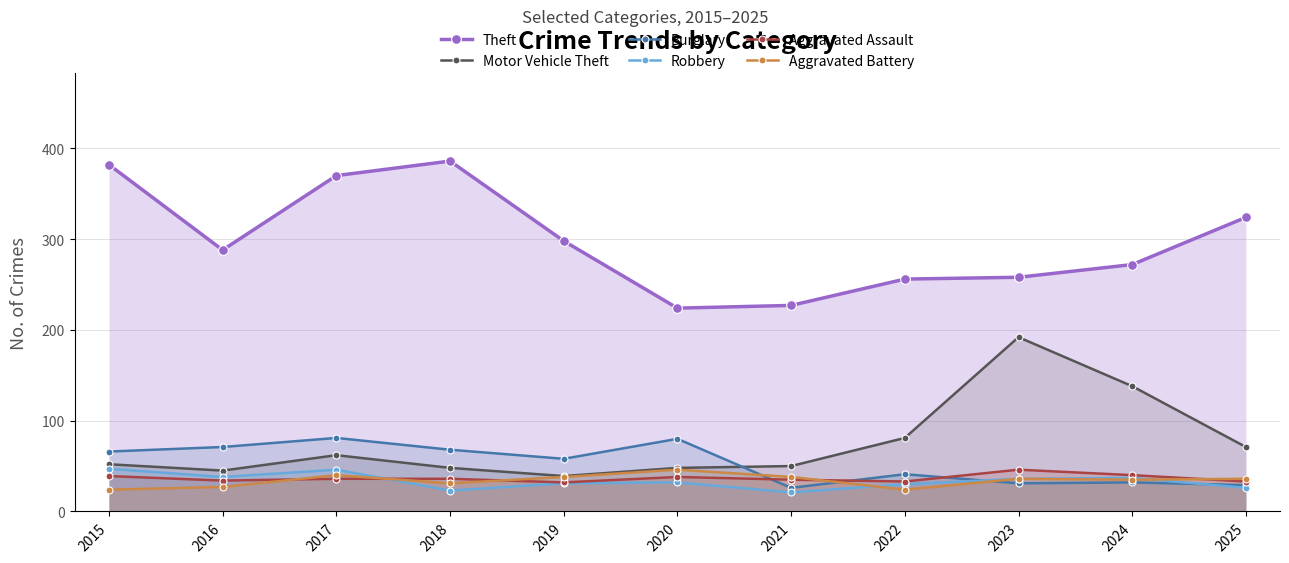

True or false: Aggravated Assault has a value of 12 at 2021.

False